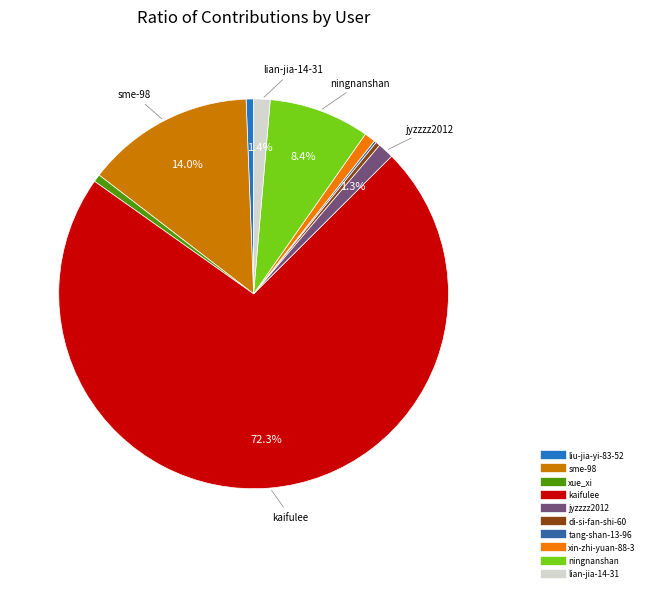

To the nearest percent, what portion does xue_xi represent?

1%